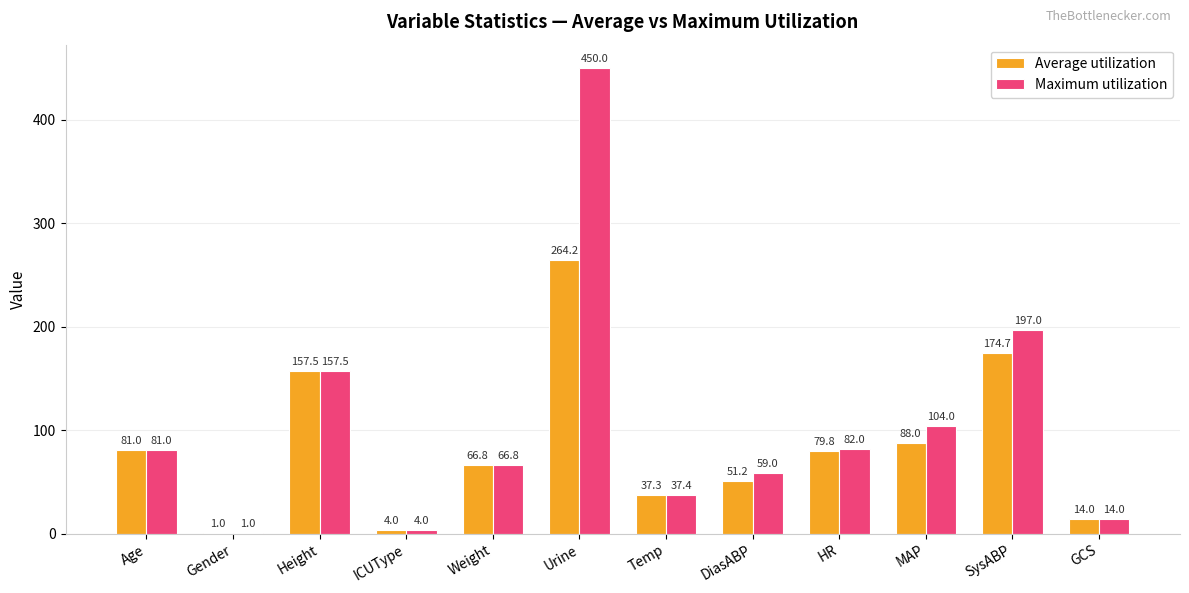

How many data points does each series have?

12